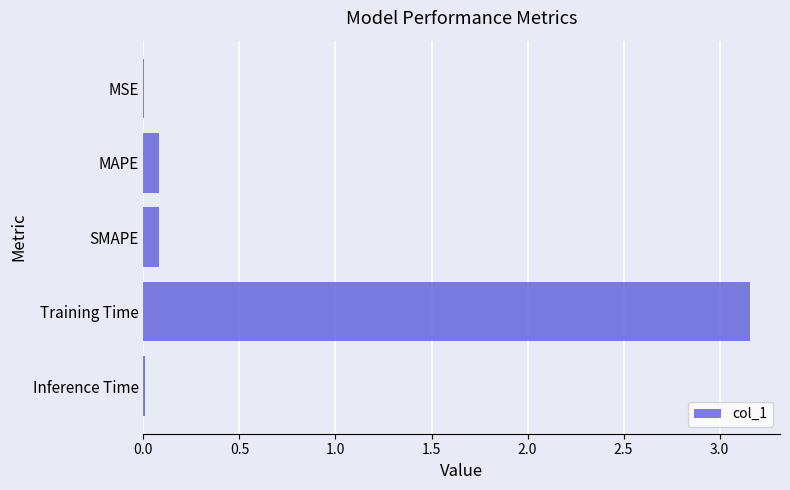

What is the sum of all values?

3.3